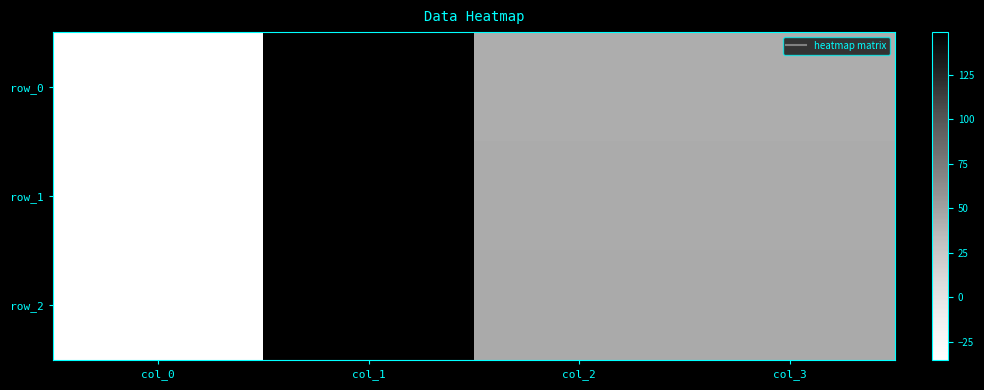

List the labels in order of row_2 value, smallest first.

col_0, col_2, col_3, col_1